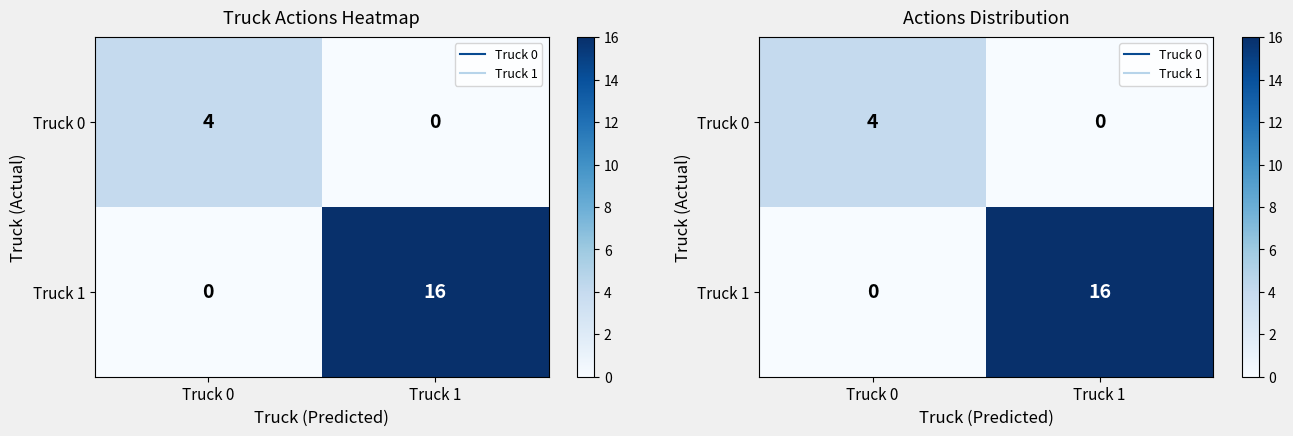

Which has a higher value, Truck 0 or Truck 1?

Truck 0